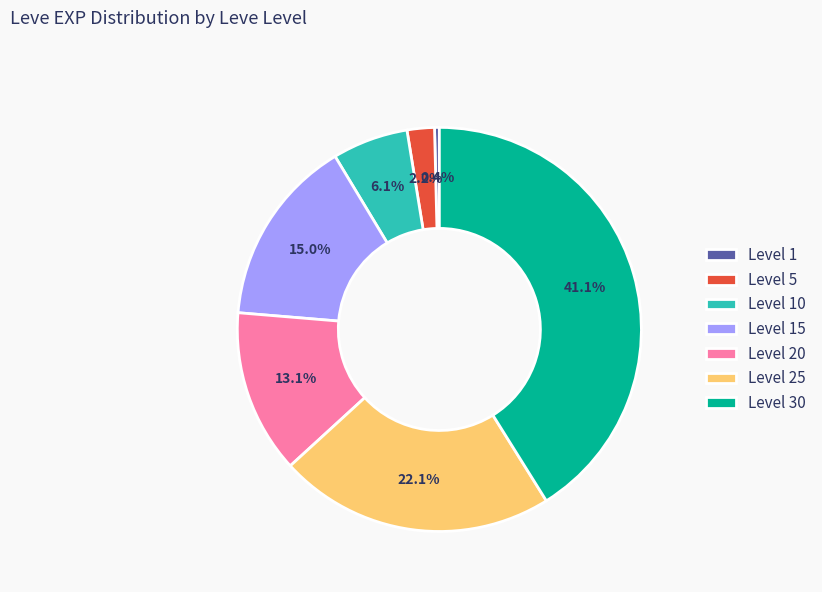

Is the sum of Level 25 and Level 5 greater than half?

No